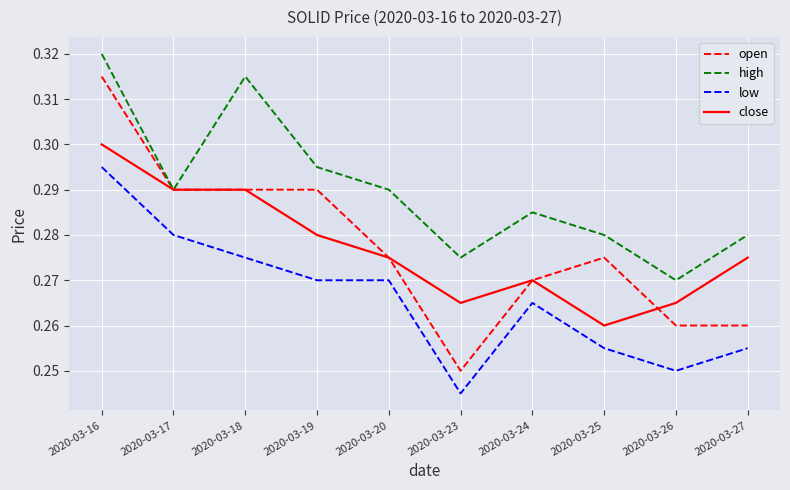

Rank the series by their maximum value, from highest to lowest.

high, open, close, low